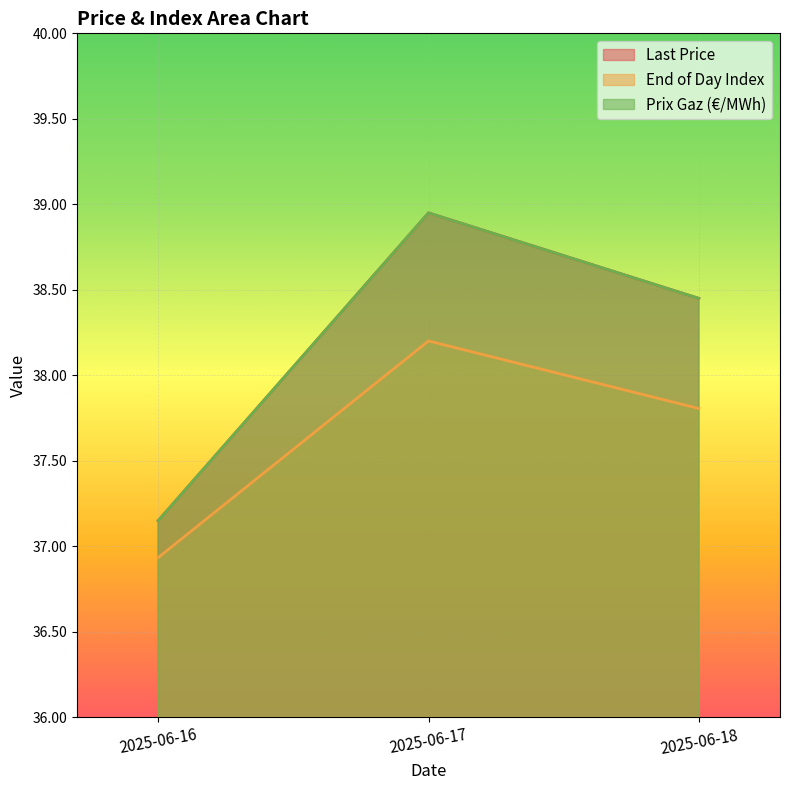

List the series in order of their peak value, lowest first.

End of Day Index, Last Price, Prix Gaz (€/MWh)